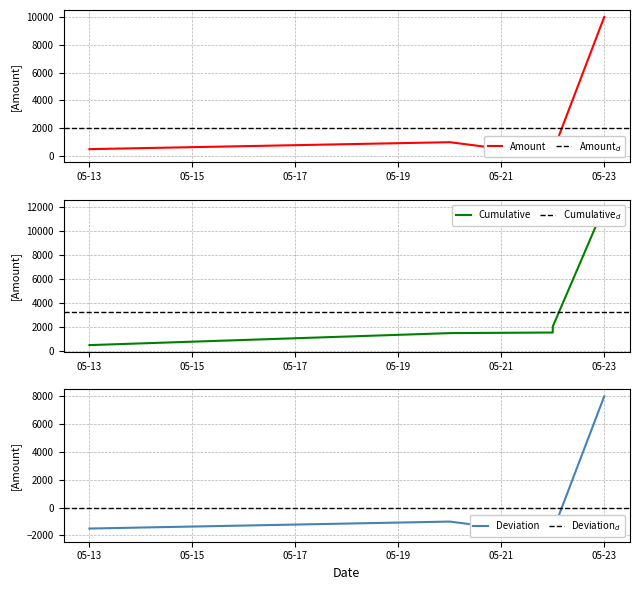

Is it true that the value at 2025-05-22 is 18?

False